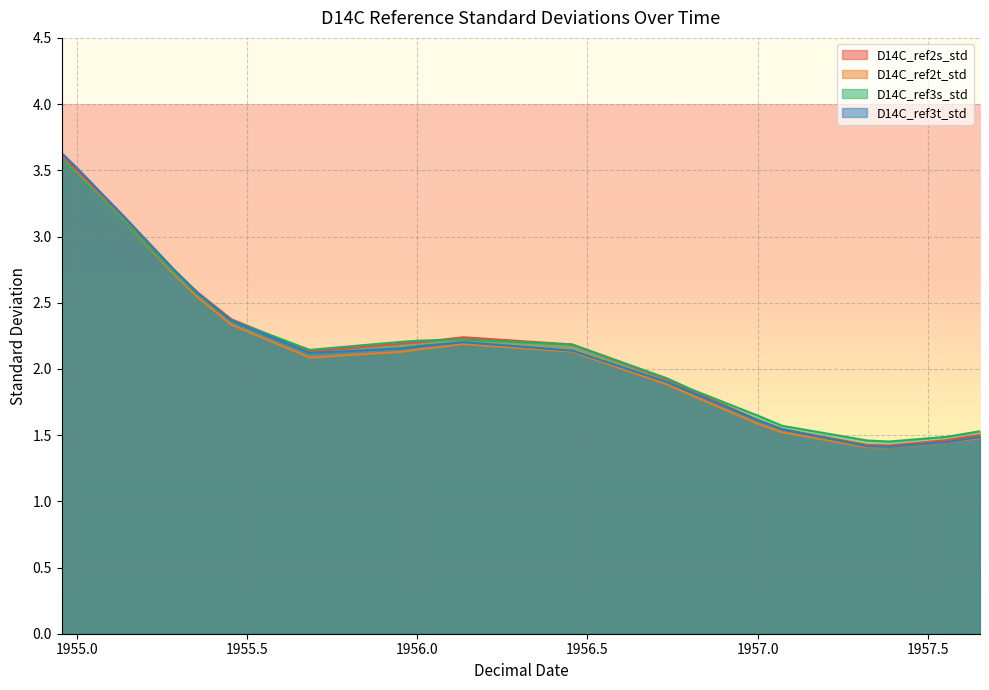

Reading right to left, what are all the values shown in this chart?

D14C_ref2s_std: 1.5	1.5	1.4	1.4	1.5	1.6	1.8	1.8	1.9	2.2	2.2	2.2	2.2	2.1	2.4	2.6	2.7	3.1	3.5	3.6
D14C_ref2t_std: 1.5	1.4	1.4	1.4	1.5	1.6	1.8	1.8	1.9	2.1	2.2	2.1	2.1	2.1	2.3	2.5	2.7	3.1	3.5	3.6
D14C_ref3s_std: 1.5	1.5	1.5	1.5	1.6	1.6	1.8	1.8	1.9	2.2	2.2	2.2	2.2	2.1	2.4	2.6	2.7	3.1	3.5	3.6
D14C_ref3t_std: 1.5	1.4	1.4	1.4	1.5	1.6	1.8	1.8	1.9	2.1	2.2	2.2	2.2	2.1	2.4	2.6	2.8	3.1	3.5	3.6